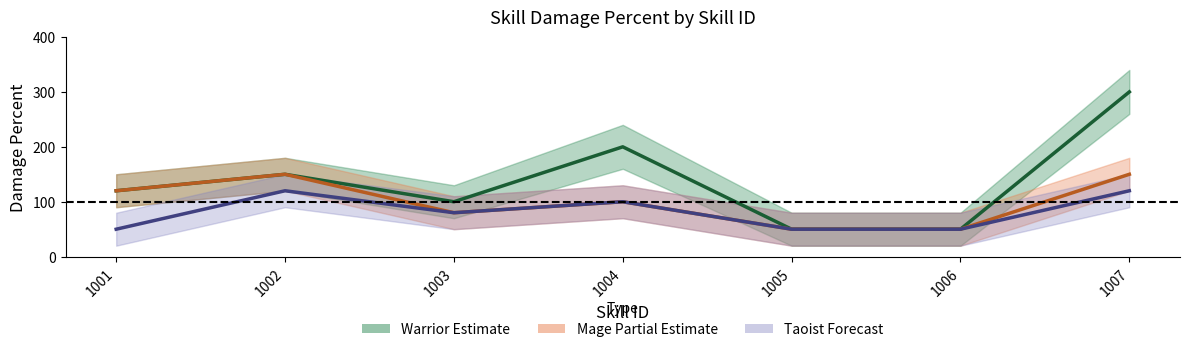

What is the sum of the Mage (Partial Estimate) values at 1001 and 1002?

270